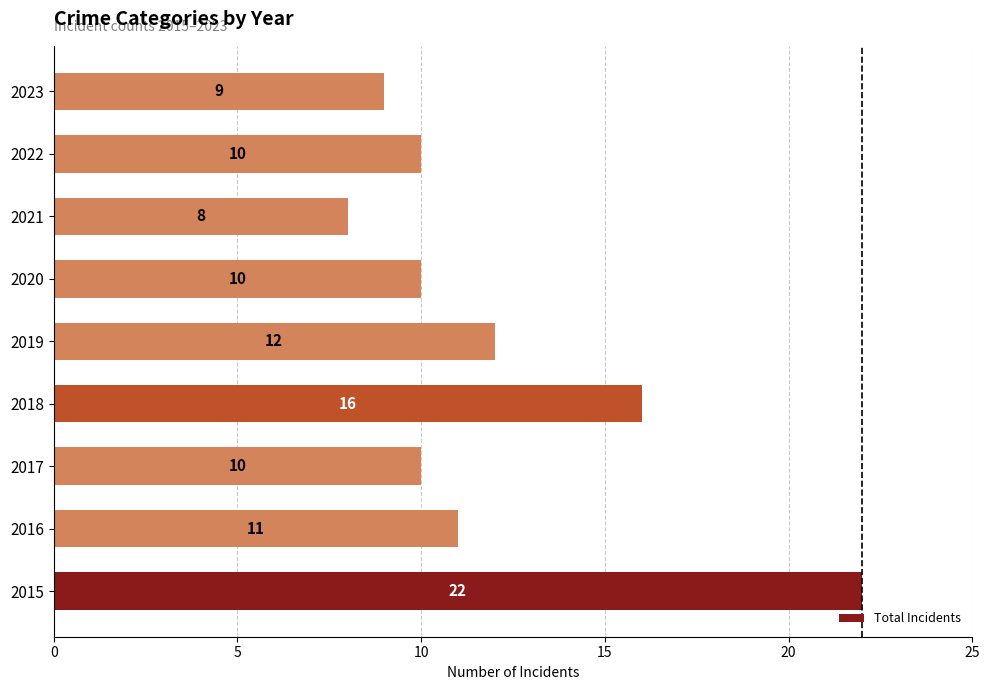

Which category has the highest value across all series?

2015